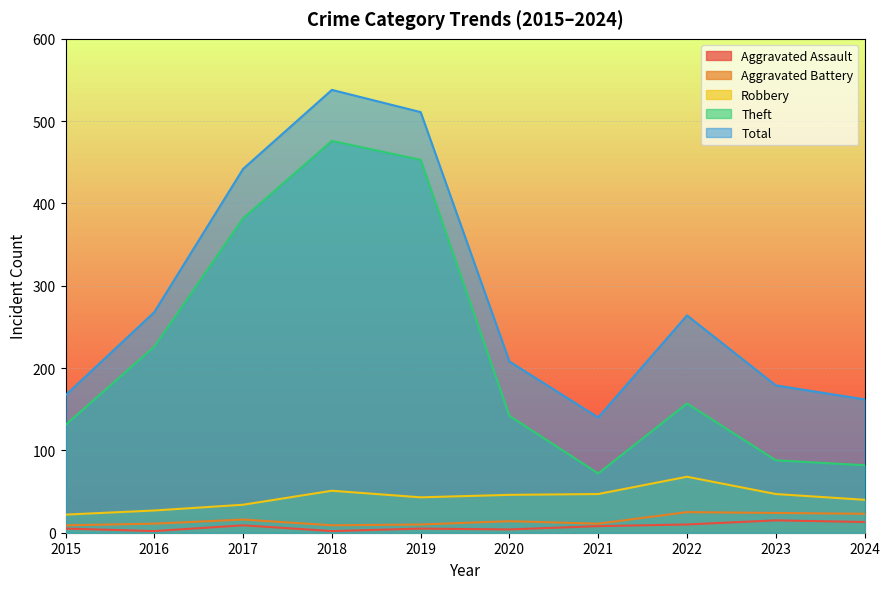

True or false: Aggravated Battery has more than 0 points higher than both neighbors.

True